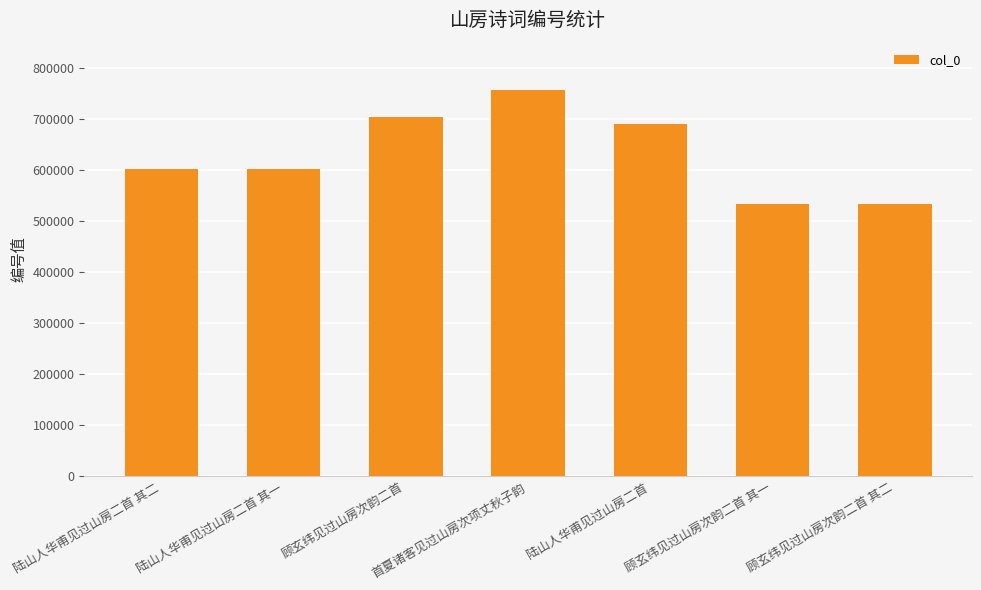

The value at 陆山人华甫见过山房二首 其二 is 392928. True or false?

False